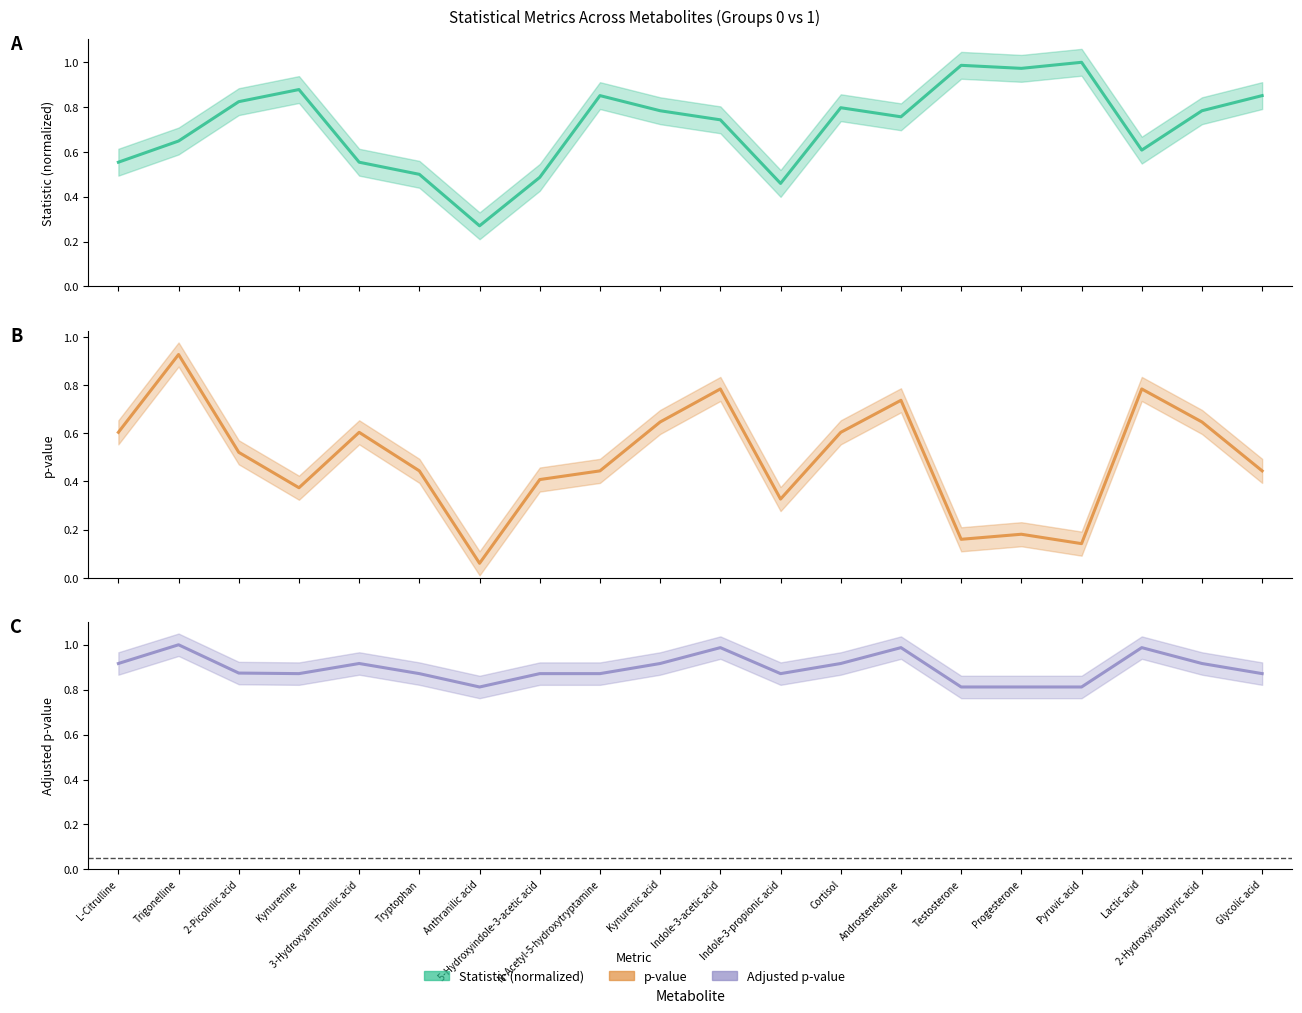

Is it true that p.adj equals 0.8 at Progesterone?

True